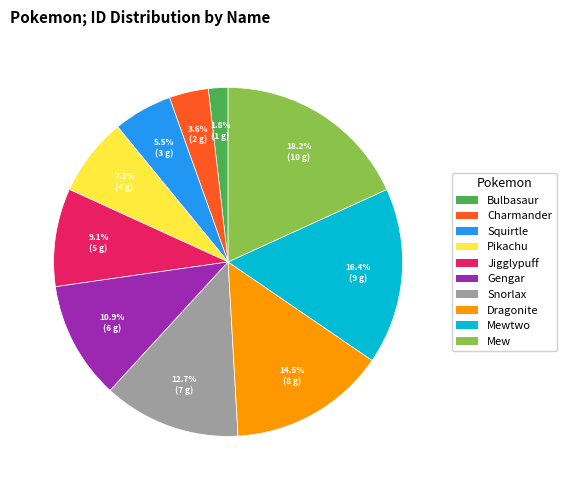

What is the ratio of the value at Pikachu to the value at Dragonite?

0.5